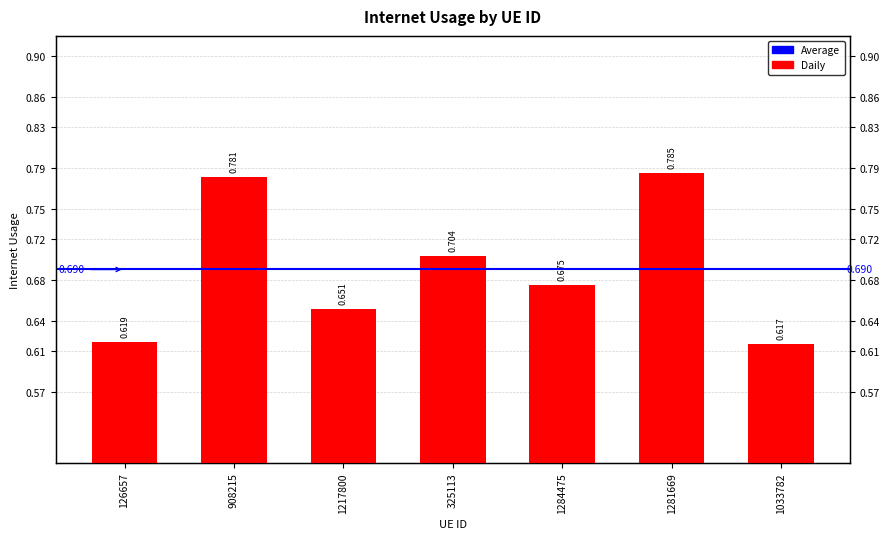

How many bars are there in total?

7